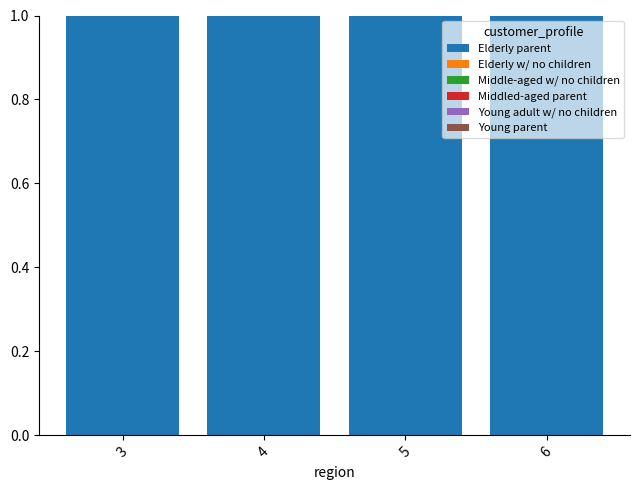

How many series are shown in this chart?

6